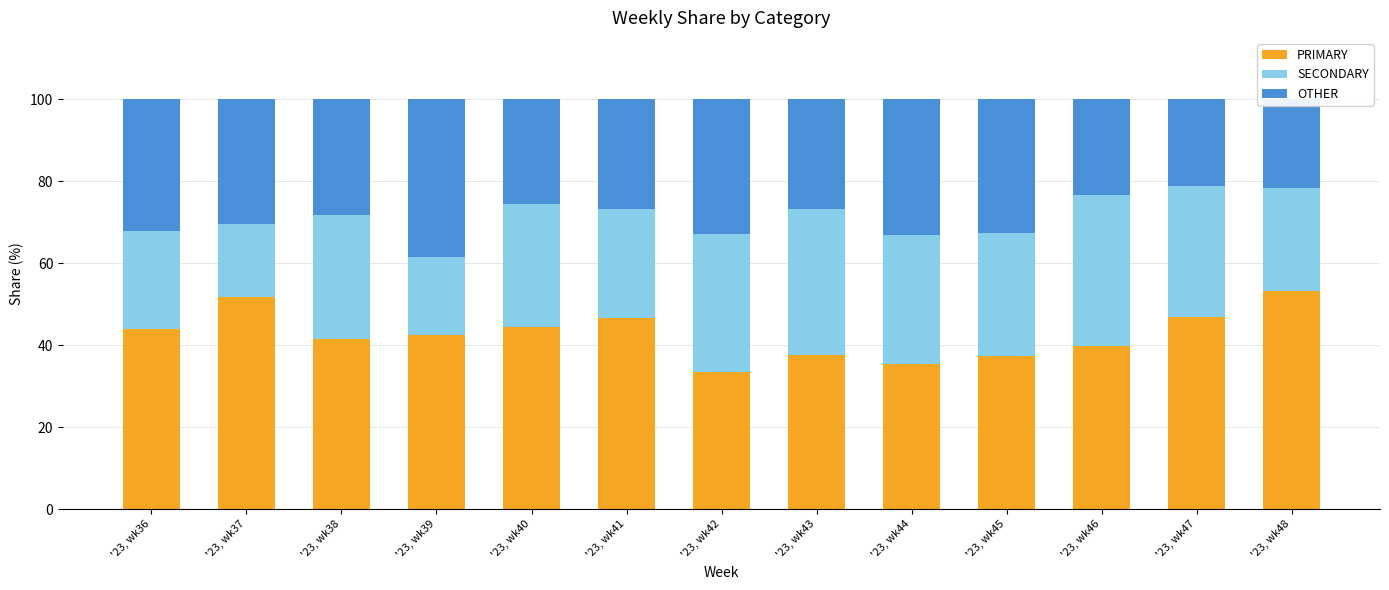

What is the average value of the PRIMARY series?

42.7